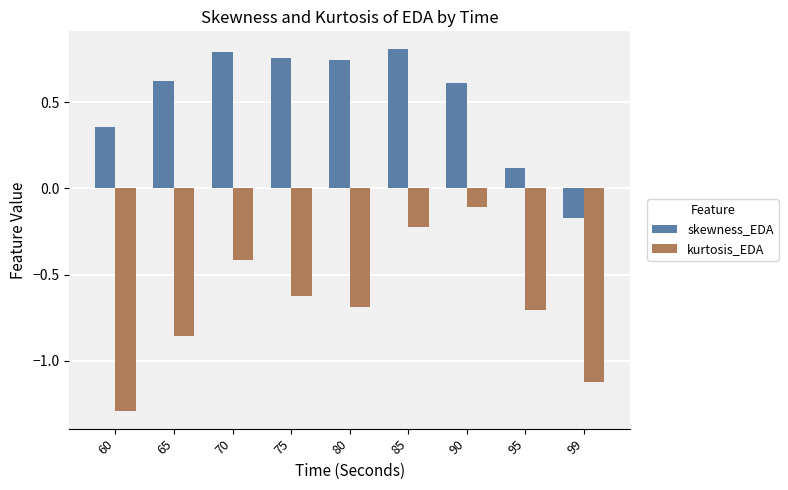

What are all the series names shown in the legend?

skewness_EDA, kurtosis_EDA